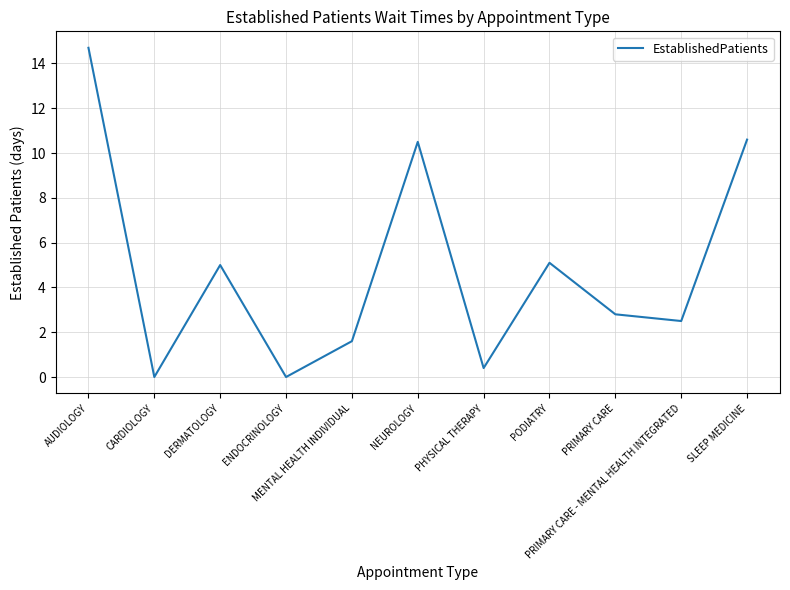

Does the chart display data point markers on the line(s)?

No